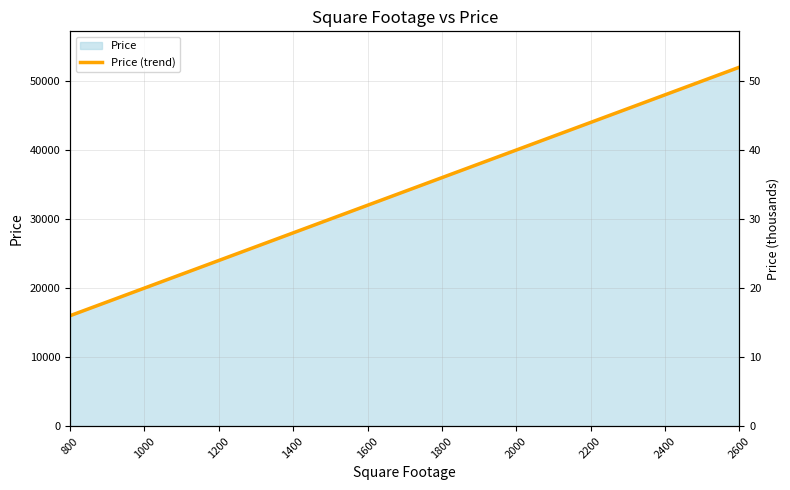

Reading left to right, what are all the values shown in this chart?

16000	20000	24000	28000	32000	36000	40000	44000	48000	52000